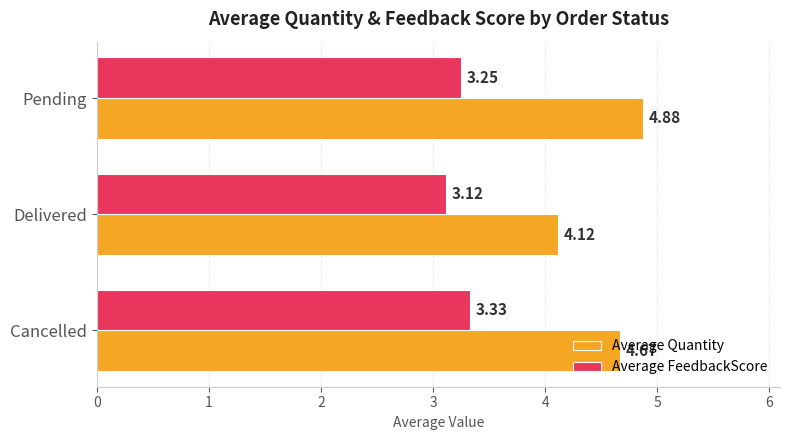

How many Average FeedbackScore values are between 3 and 4?

3